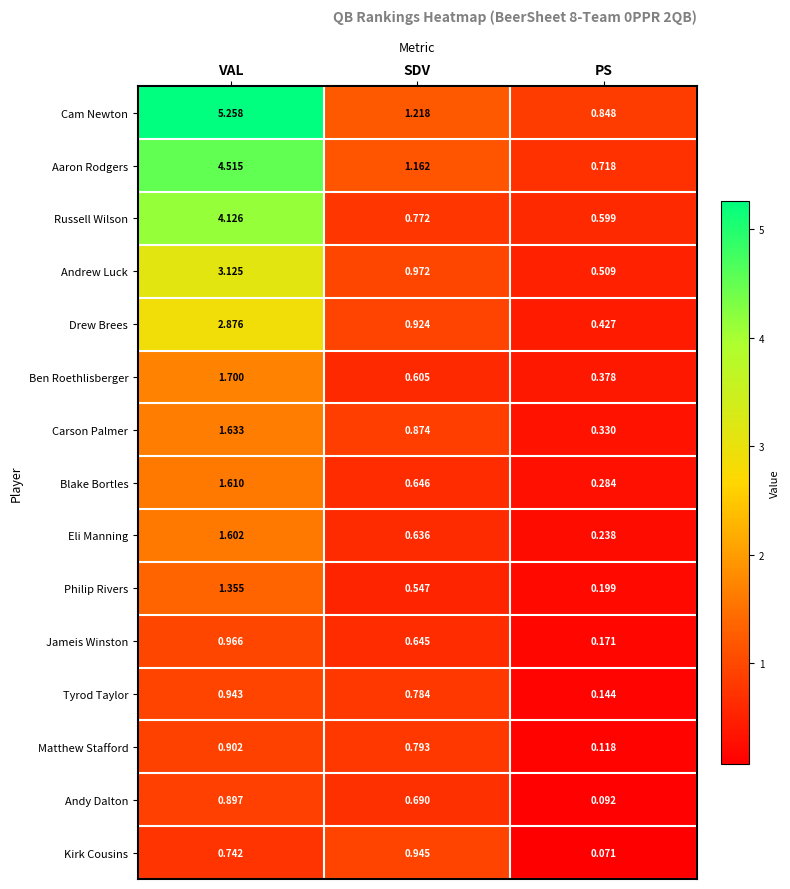

At which category is the sum across all series the highest?

VAL